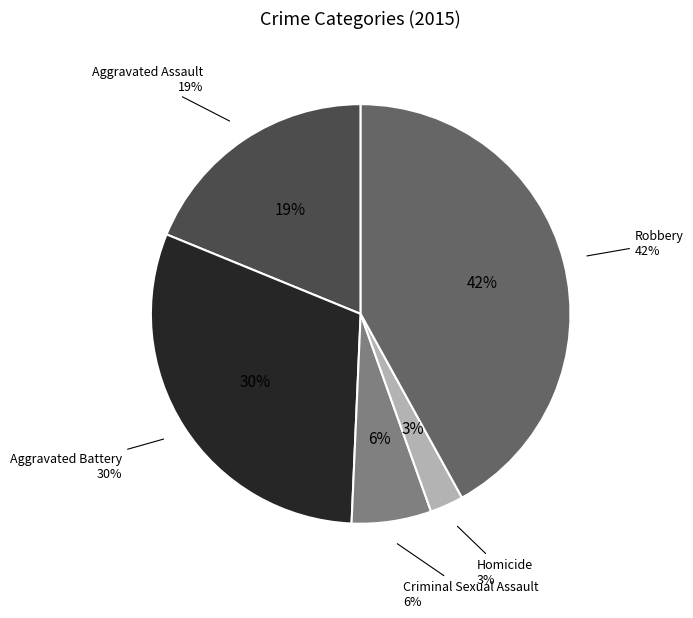

Rank the categories by value from lowest to highest.

Homicide, Criminal Sexual Assault, Aggravated Assault, Aggravated Battery, Robbery